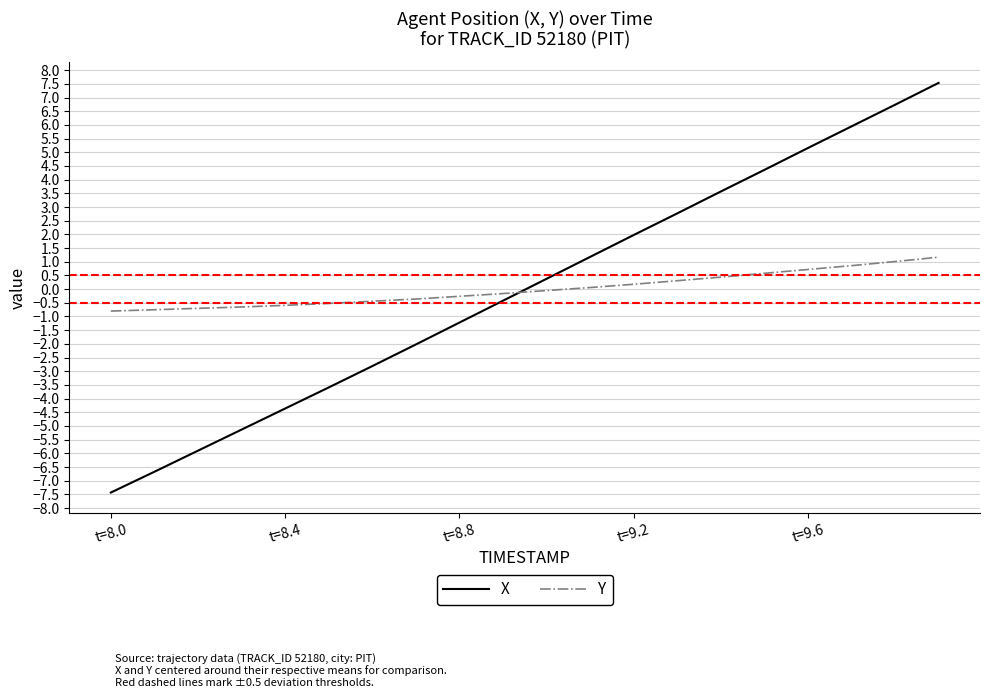

What is the maximum value for Y?

1.2